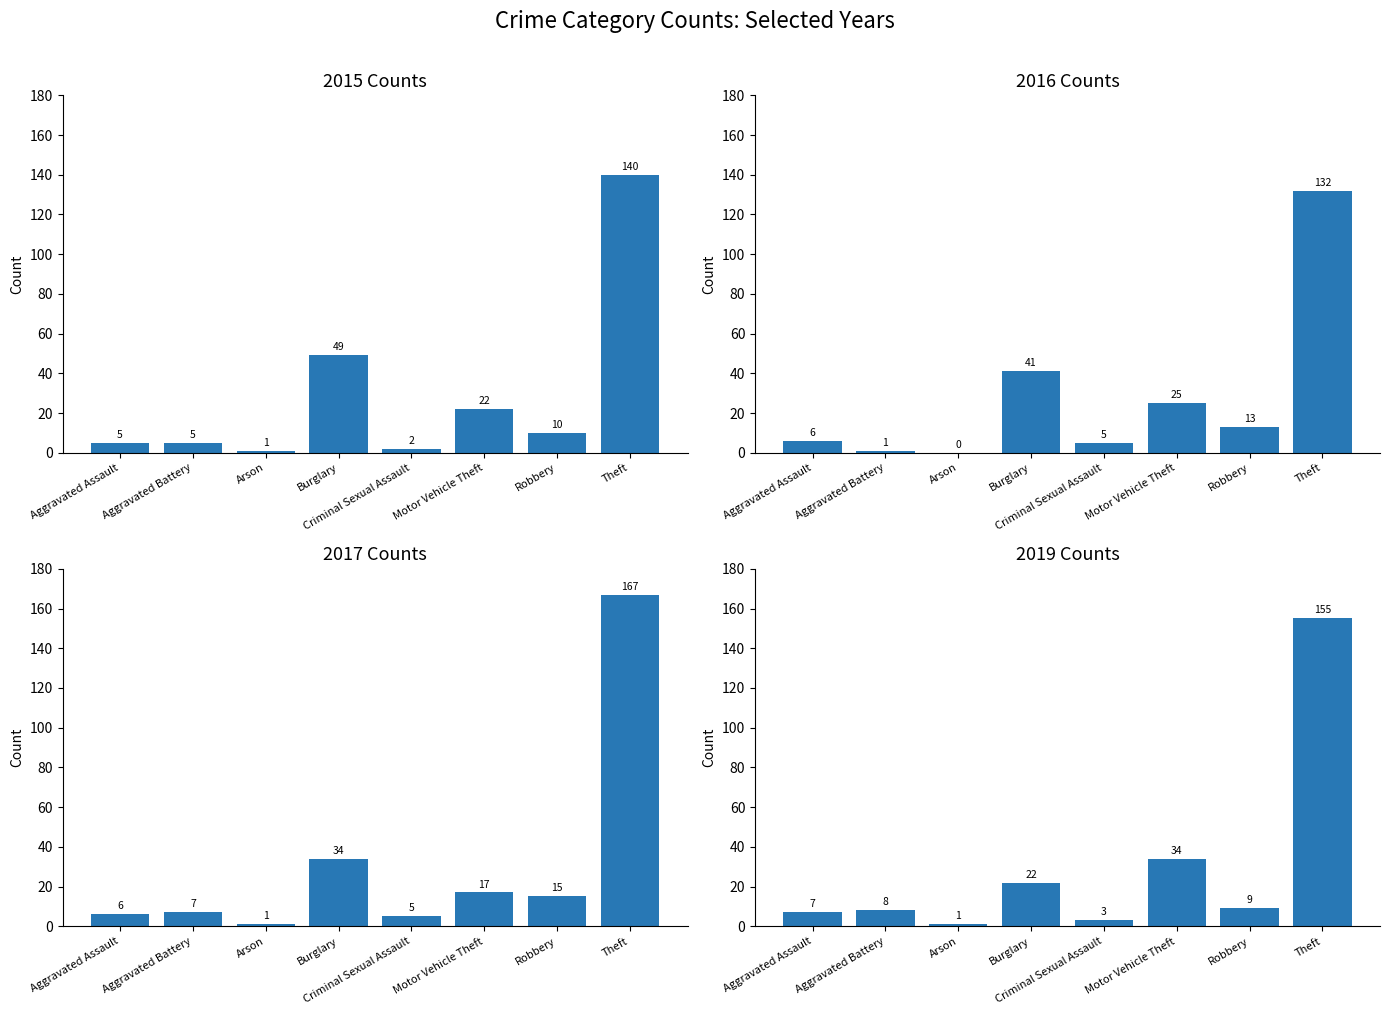

What is the value of the 2017 bar at the 6th from the left?

17